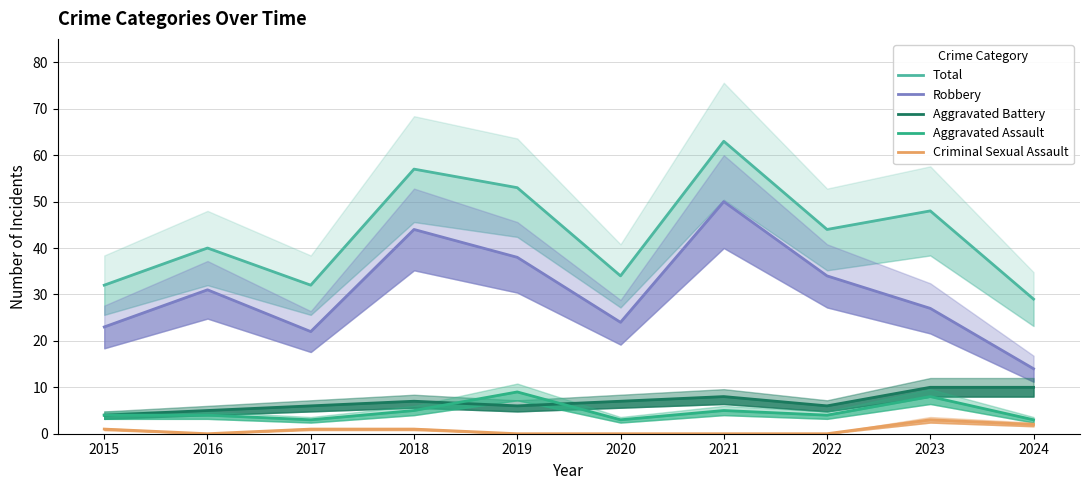

Reading left to right, what are all the values shown in this chart?

Total: 2015=32	2016=40	2017=32	2018=57	2019=53	2020=34	2021=63	2022=44	2023=48	2024=29
Robbery: 2015=23	2016=31	2017=22	2018=44	2019=38	2020=24	2021=50	2022=34	2023=27	2024=14
Aggravated Battery: 2015=4	2016=5	2017=6	2018=7	2019=6	2020=7	2021=8	2022=6	2023=10	2024=10
Aggravated Assault: 2015=4	2016=4	2017=3	2018=5	2019=9	2020=3	2021=5	2022=4	2023=8	2024=3
Criminal Sexual Assault: 2015=1	2016=0	2017=1	2018=1	2019=0	2020=0	2021=0	2022=0	2023=3	2024=2